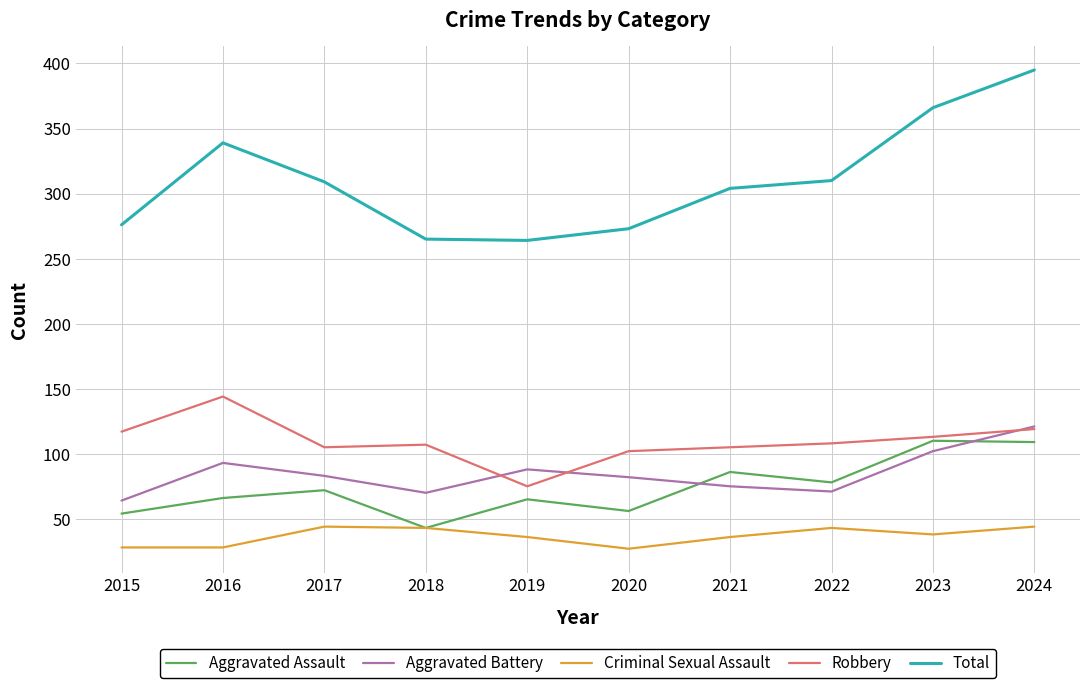

What is the spread (max minus min) of values at 2022?

267